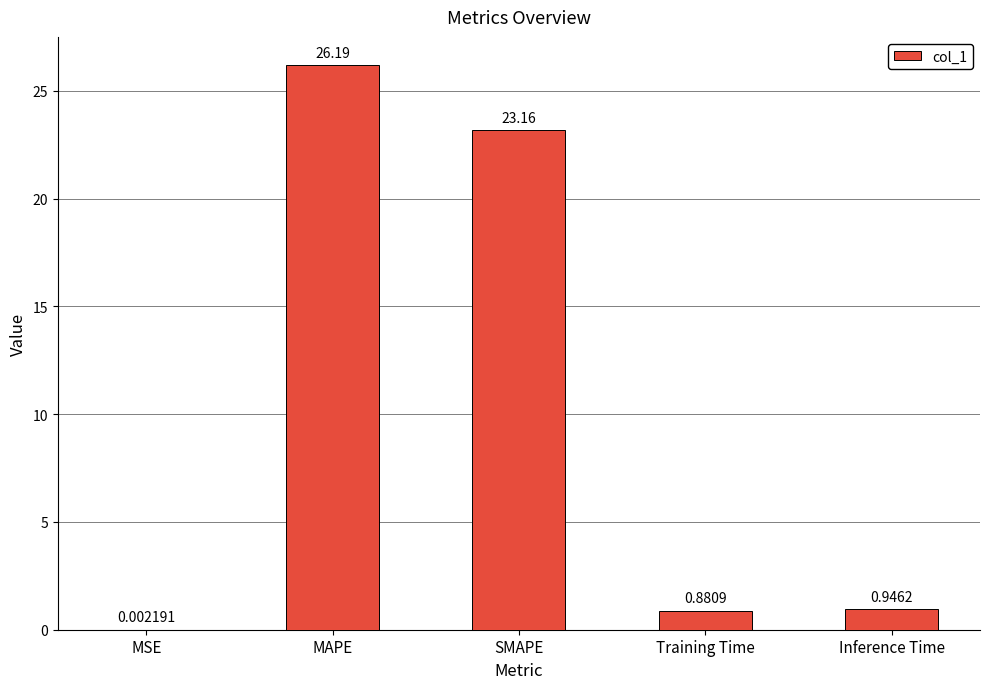

The value at SMAPE is 23.2. True or false?

True